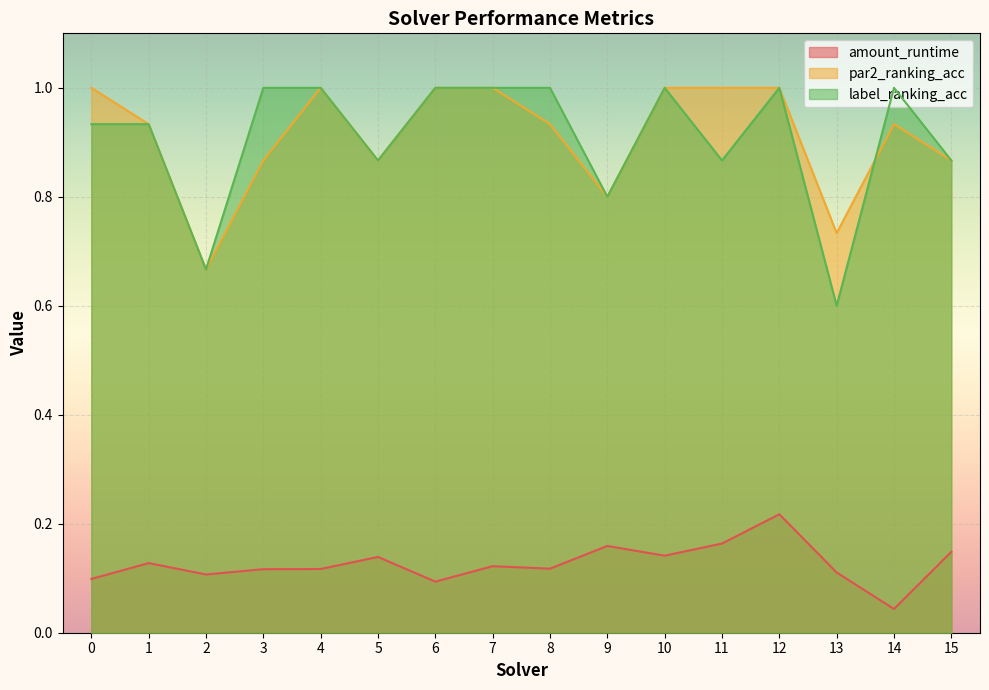

Which series has the widest spread of values?

label_ranking_acc